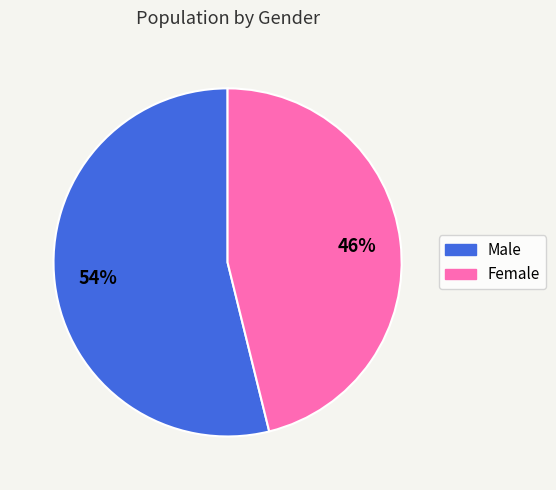

Which category has the biggest portion of the pie?

Male